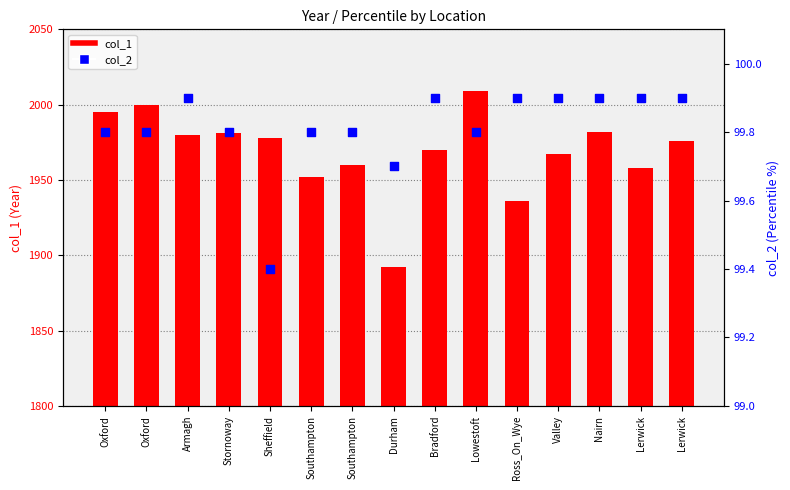

What are all the series names shown in the legend?

col_1, col_2